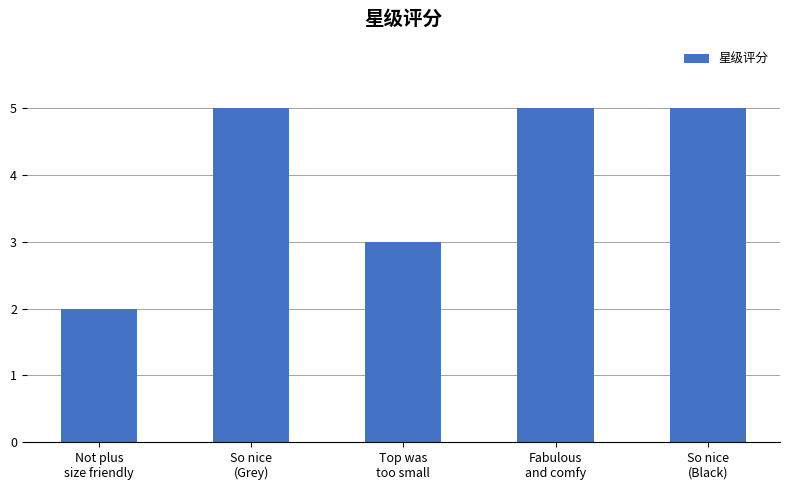

What value does the data have at Not plus
size friendly?

2